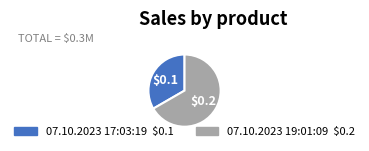

Is it true that 07.10.2023 19:01:09 is 67% of the pie?

True